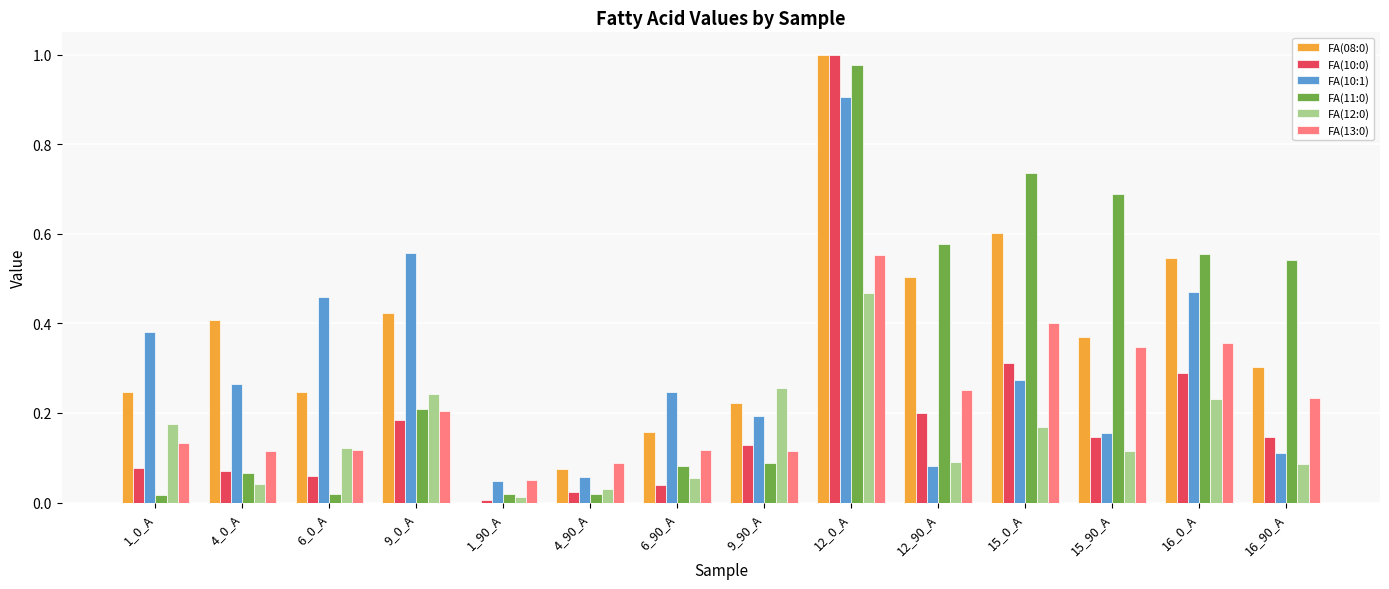

Is the value of FA(11:0) at 1_0_A greater than the value of FA(08:0) at 6_0_A?

No